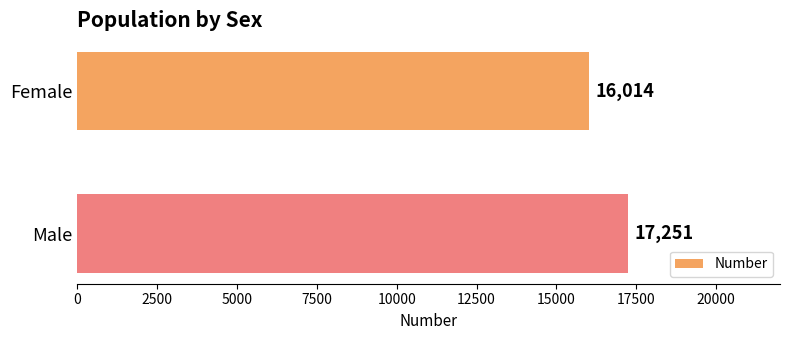

What is the maximum value shown in the chart?

17251